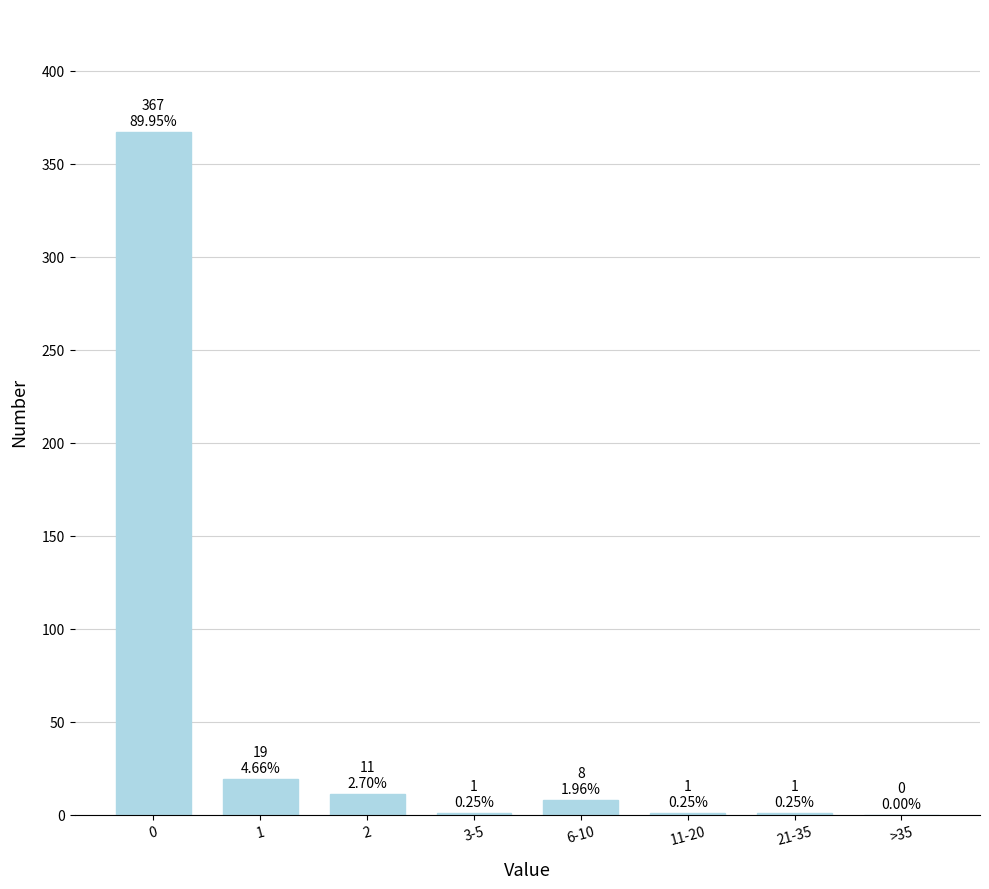

What is the change in value from 0 to 2?

-356